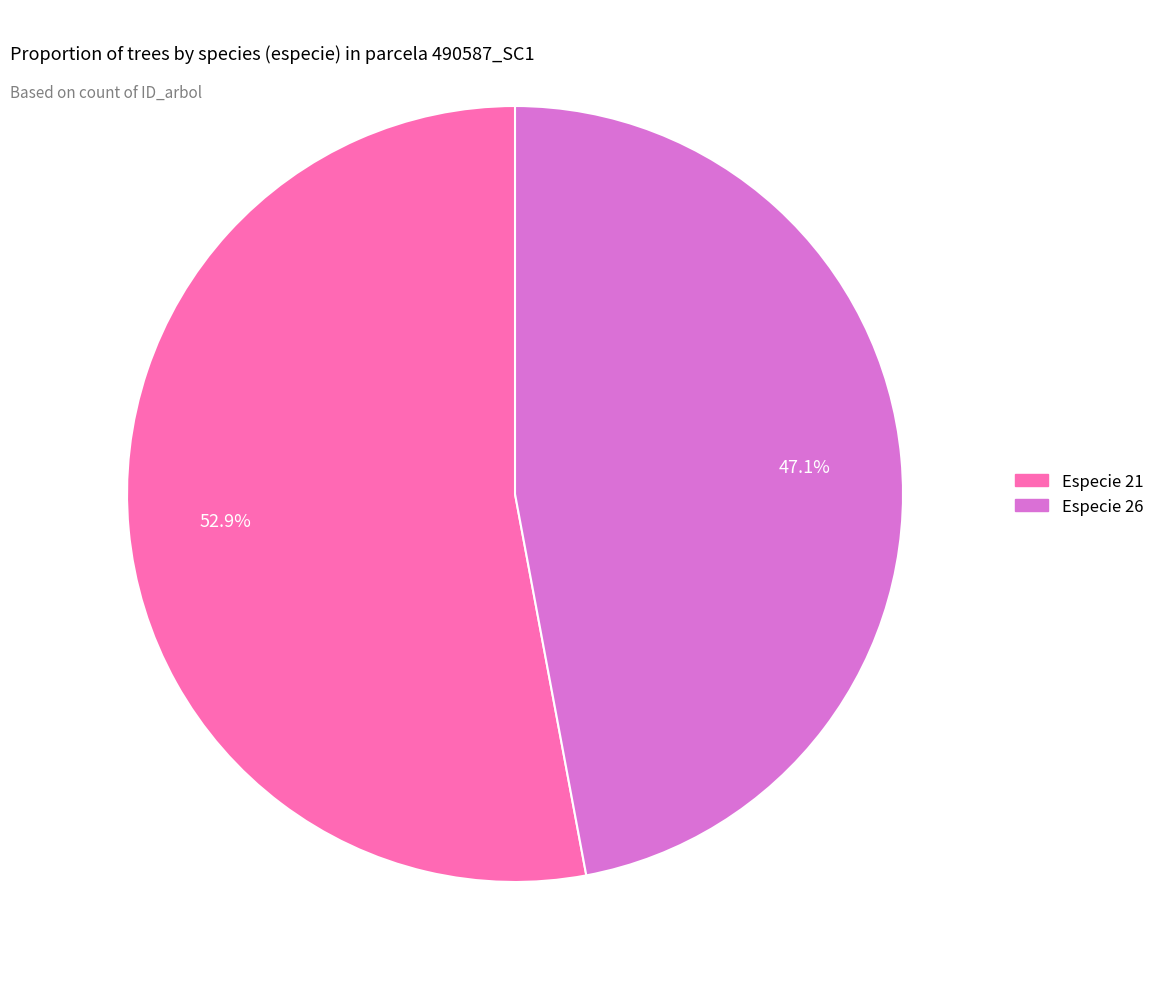

Is there any slice that represents more than half of the pie?

Yes